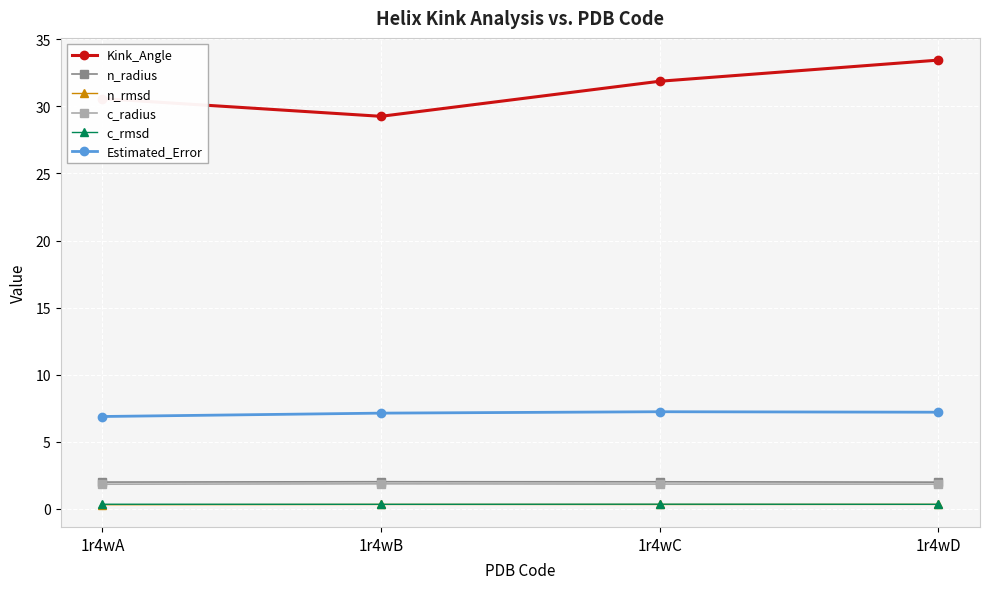

True or false: c_rmsd has more than 2 points higher than both neighbors.

False